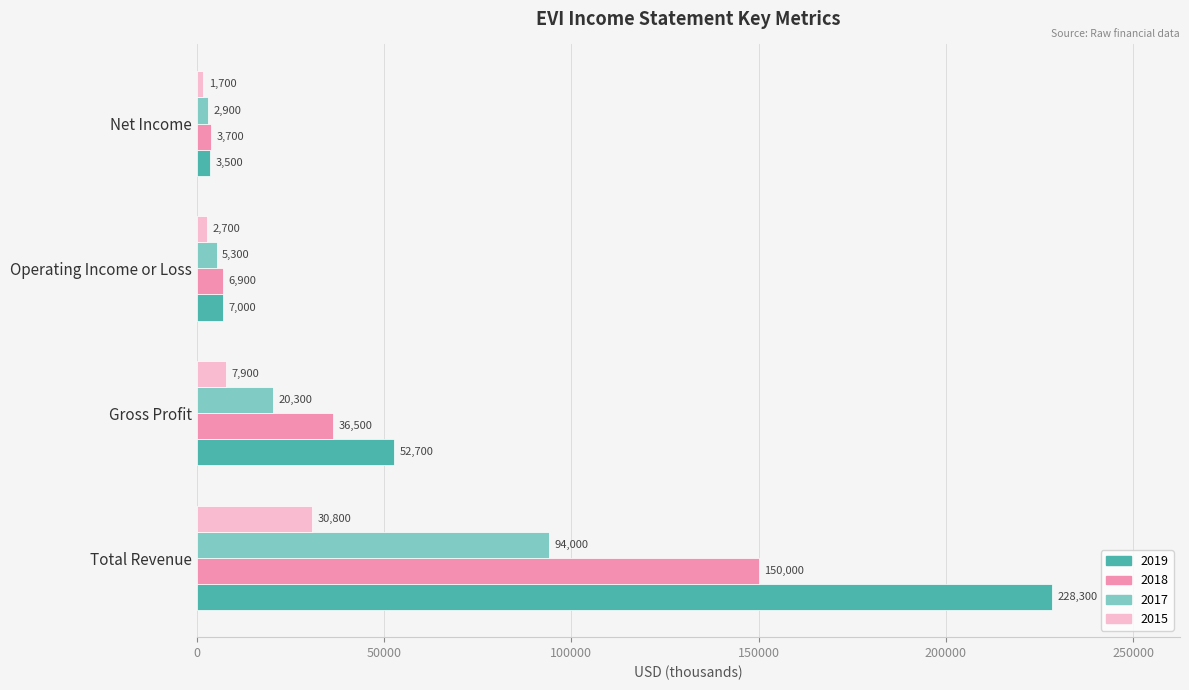

Count the number of categories in the chart.

4